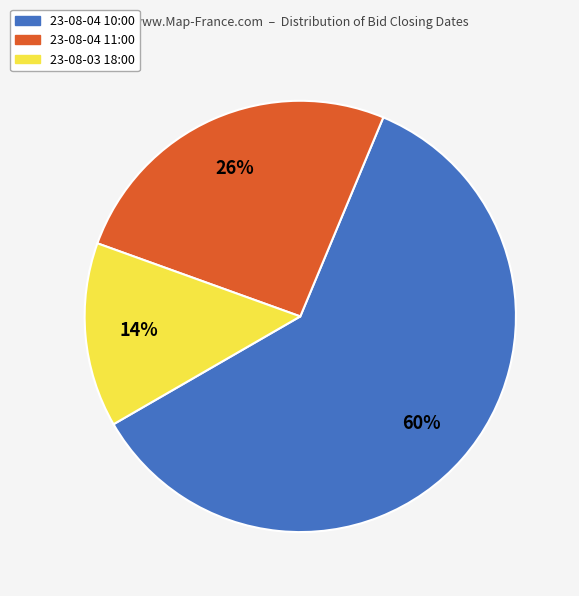

Is there a majority slice in this chart?

Yes